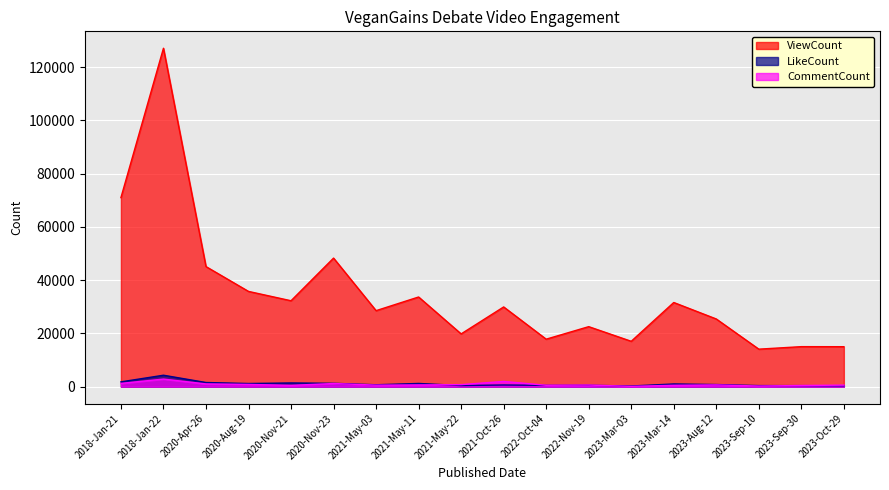

Between 2022-Nov-19 and 2021-May-03, which is larger?

2021-May-03